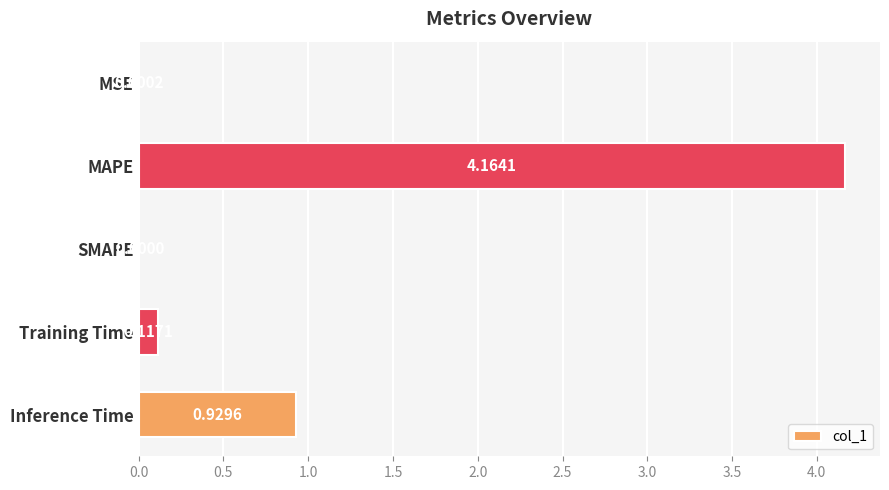

At which label is the value closest to 2?

Inference Time